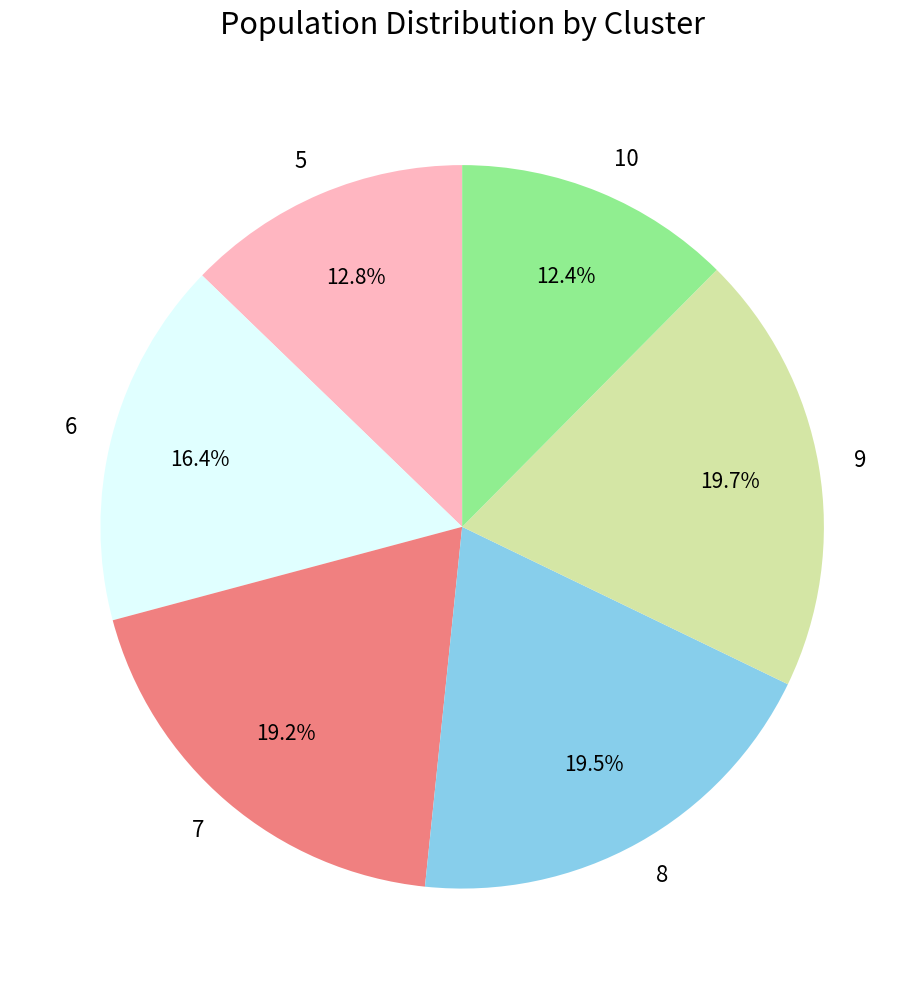

To the nearest percent, what is the difference between the largest and smallest slice percentages?

7%